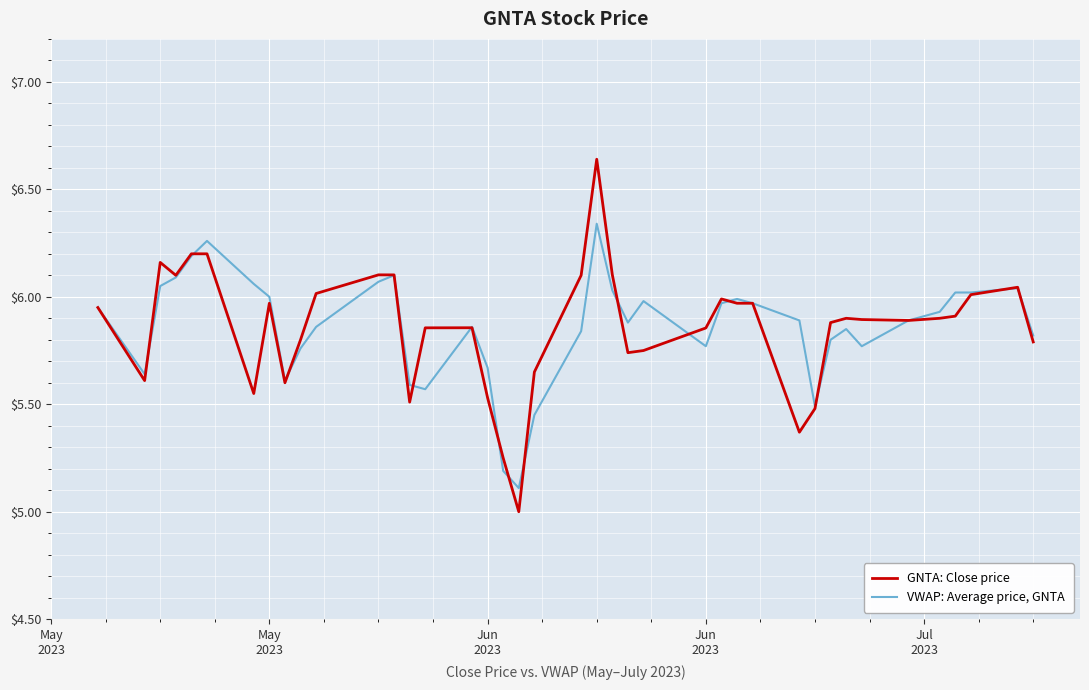

Which series has the widest spread of values?

GNTA: Close price